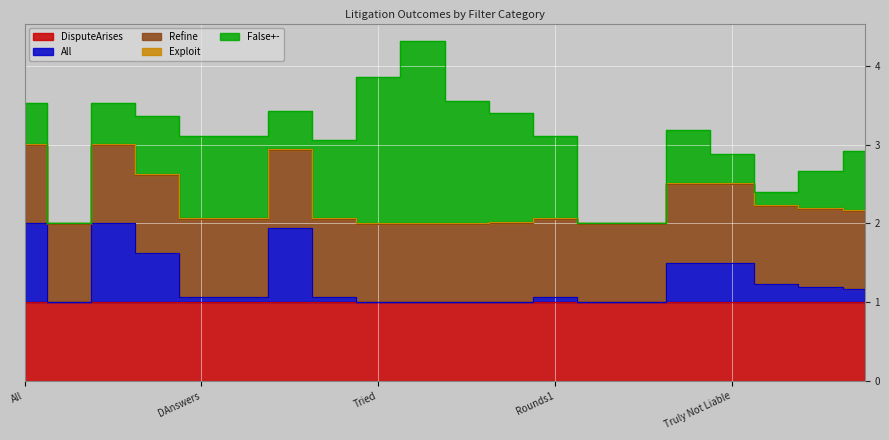

How many distinct data groups are displayed?

5